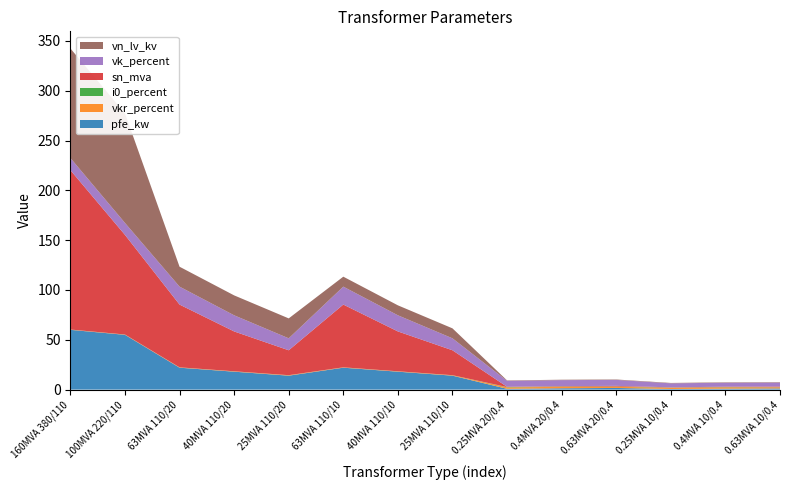

Reading left to right, what are all the values shown in this chart?

pfe_kw: 60.0	55.0	22.0	18.0	14.0	22.0	18.0	14.0	0.8	1.4	1.6	0.6	0.9	1.2
vkr_percent: 0.2	0.3	0.3	0.3	0.4	0.3	0.3	0.4	1.4	1.4	1.2	1.2	1.3	1.1
i0_percent: 0.1	0.1	0.0	0.1	0.1	0.0	0.1	0.1	0.3	0.3	0.3	0.2	0.2	0.2
sn_mva: 160.0	100.0	63.0	40.0	25.0	63.0	40.0	25.0	0.2	0.4	0.6	0.2	0.4	0.6
vk_percent: 12.2	12.0	18.0	16.2	12.0	18.0	16.2	12.0	6.0	6.0	6.0	4.0	4.0	4.0
vn_lv_kv: 110.0	110.0	20.0	20.0	20.0	10.0	10.0	10.0	0.4	0.4	0.4	0.4	0.4	0.4